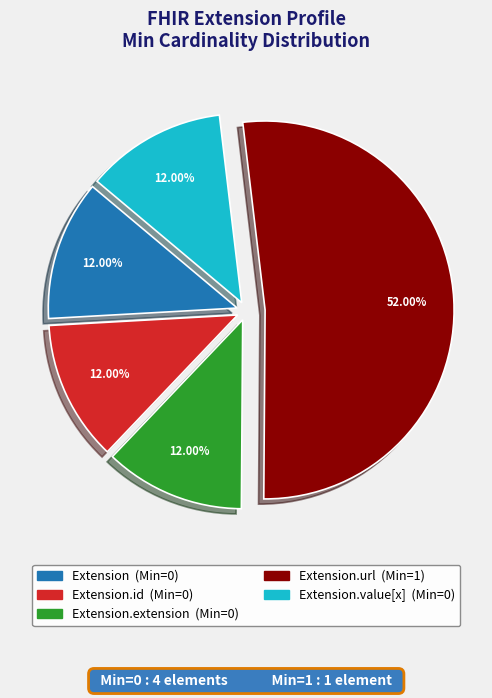

To the nearest percent, what is the difference between the largest and smallest slice percentages?

40%